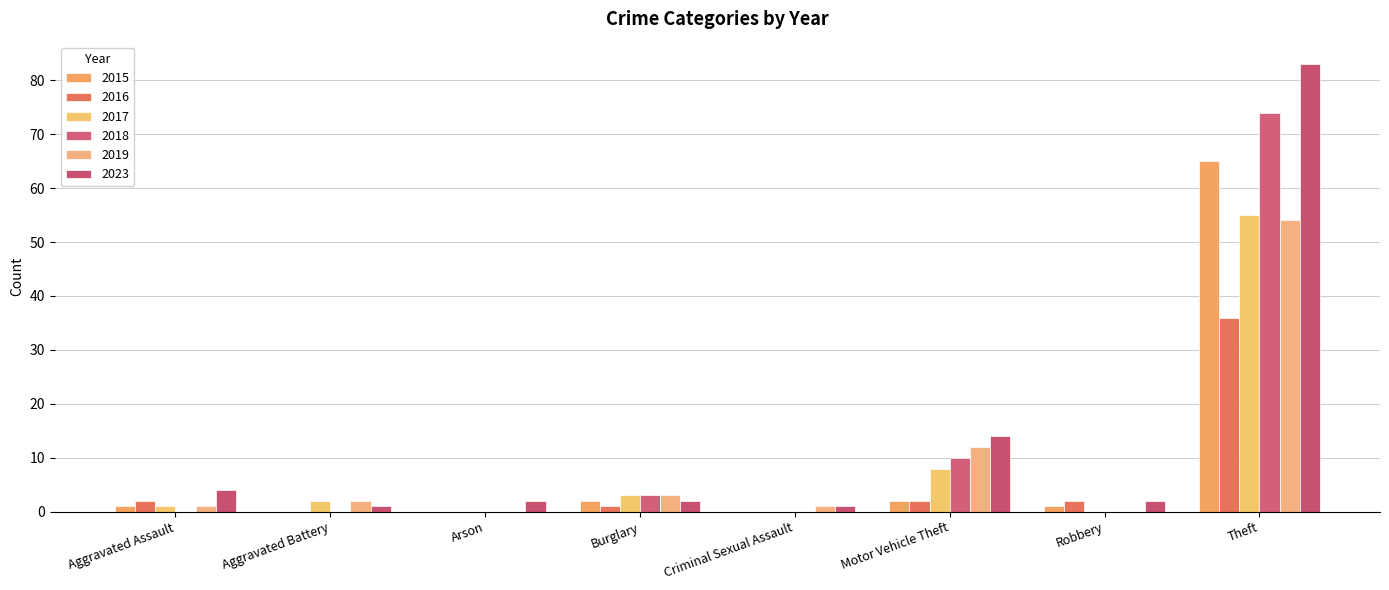

Count the number of categories in the chart.

8